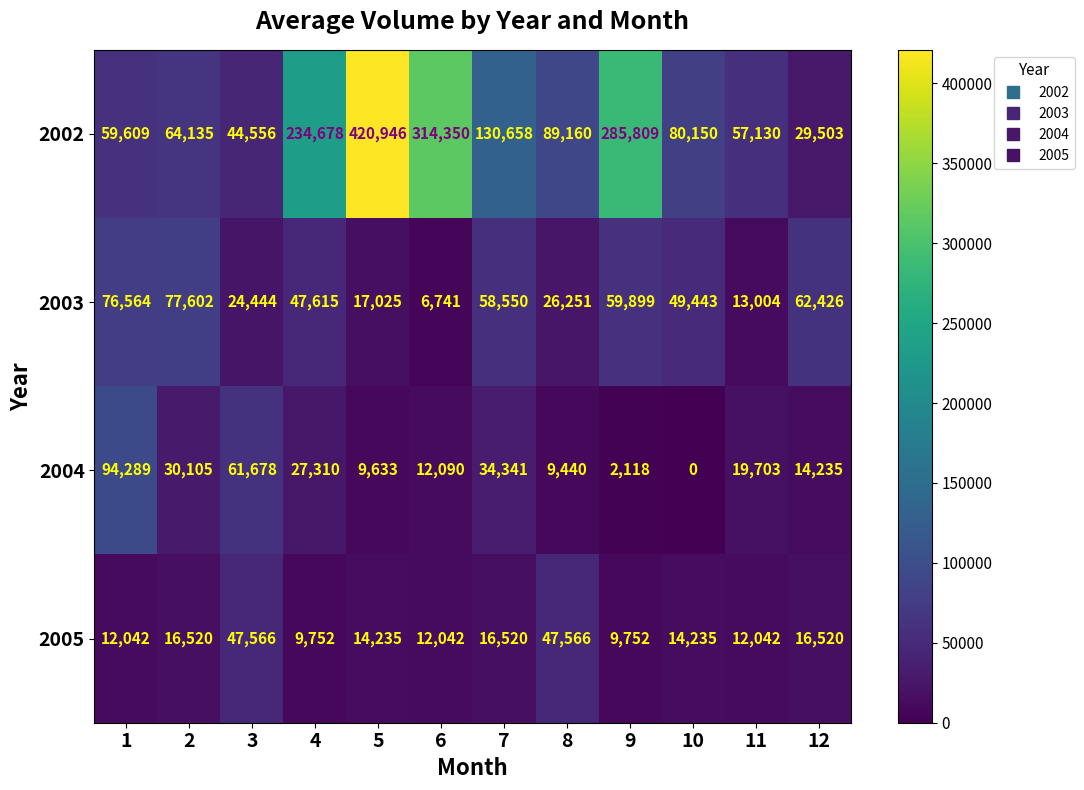

Which series has the largest range (max minus min)?

2002